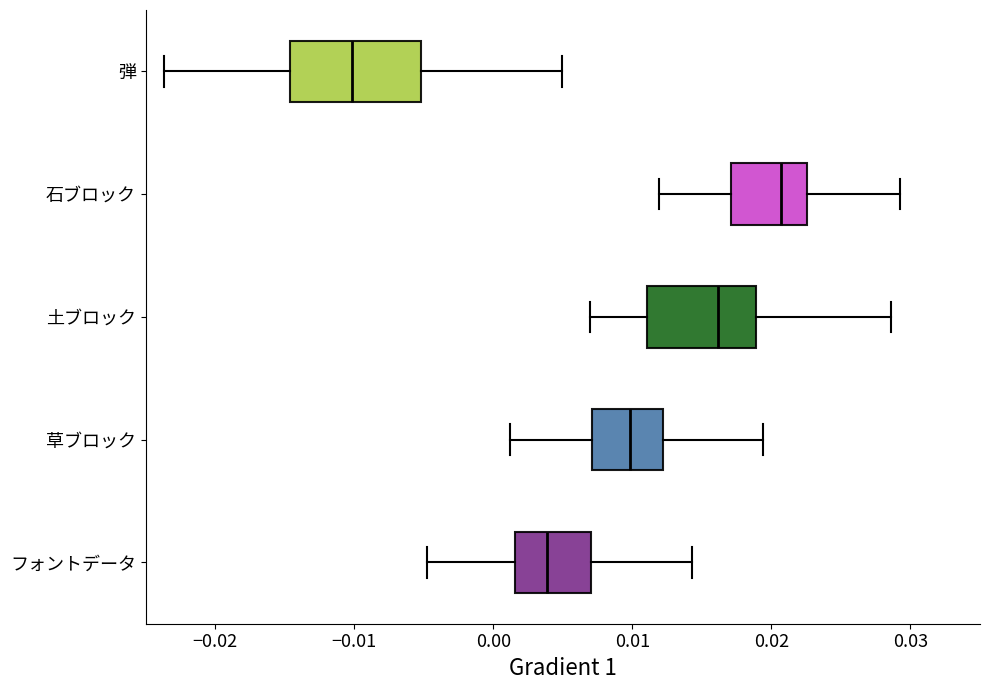

Reading bottom to top, transcribe this box plot: for each box, give where its median line is, the range the box spans, and where its two whiskers end, as read against the x-axis. The values are not printed on the chart, so give them approximately, as read against the axis.

フォントデータ: median 0.004, box 0.002 to 0.007, whiskers -0.005 to 0.014
草ブロック: median 0.010, box 0.007 to 0.012, whiskers 0.001 to 0.019
土ブロック: median 0.016, box 0.011 to 0.019, whiskers 0.007 to 0.029
石ブロック: median 0.021, box 0.017 to 0.023, whiskers 0.012 to 0.029
弾: median -0.010, box -0.015 to -0.005, whiskers -0.024 to 0.005